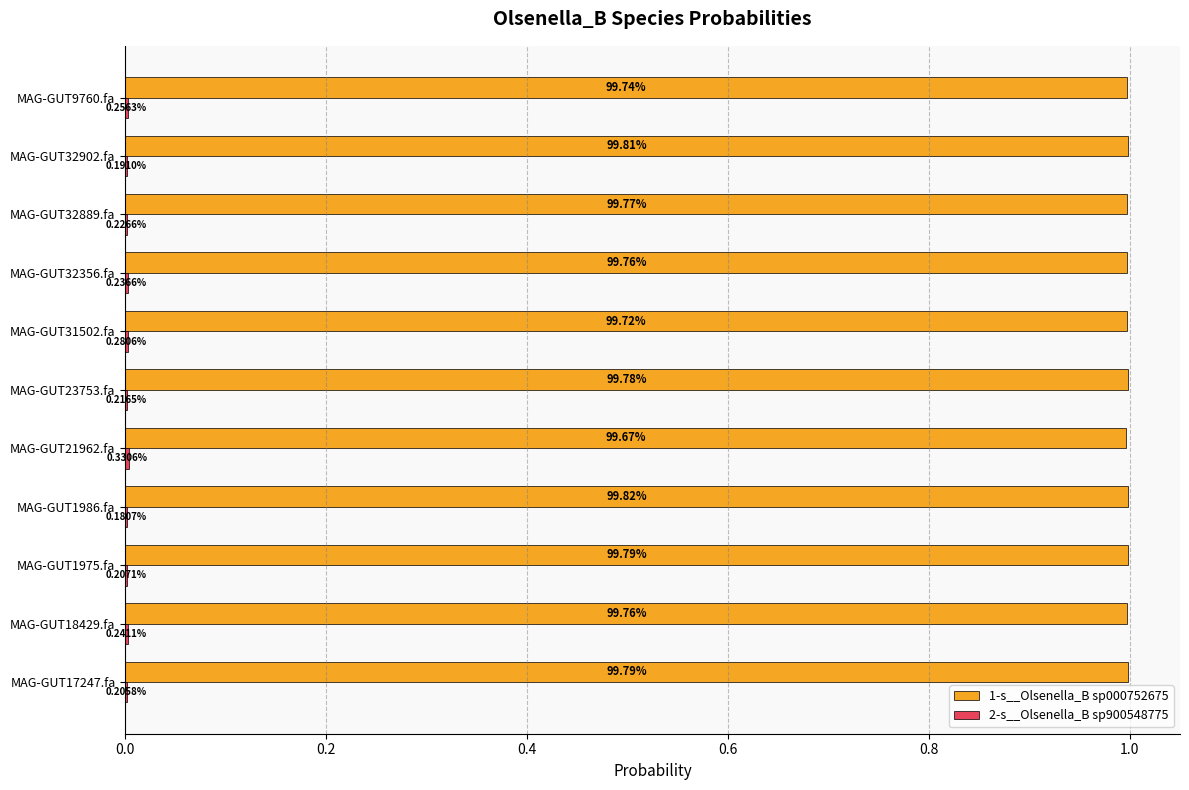

Rank the series by their maximum value, from highest to lowest.

1-s__Olsenella_B sp000752675, 2-s__Olsenella_B sp900548775